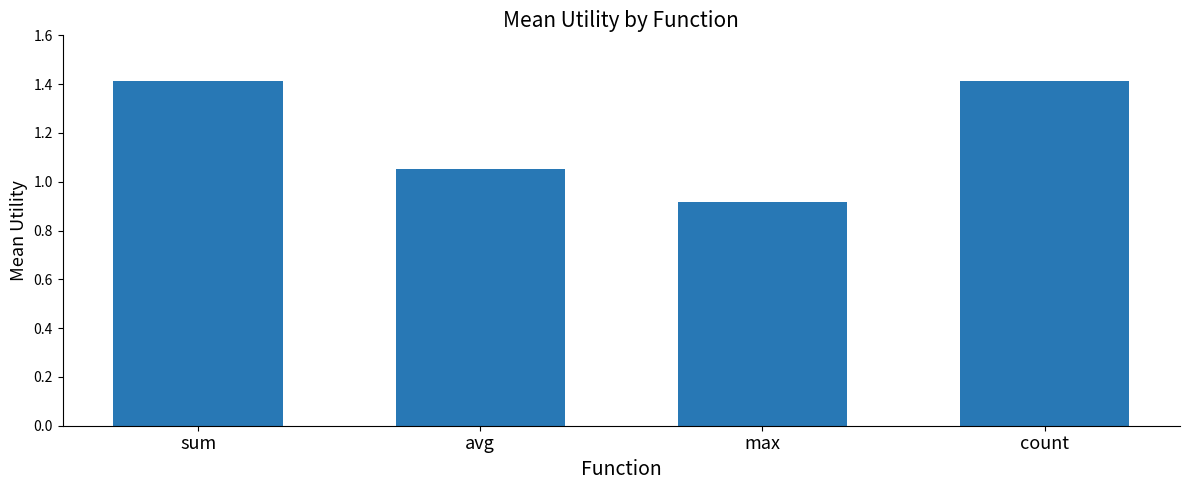

What is the change in value from sum to max?

-0.5